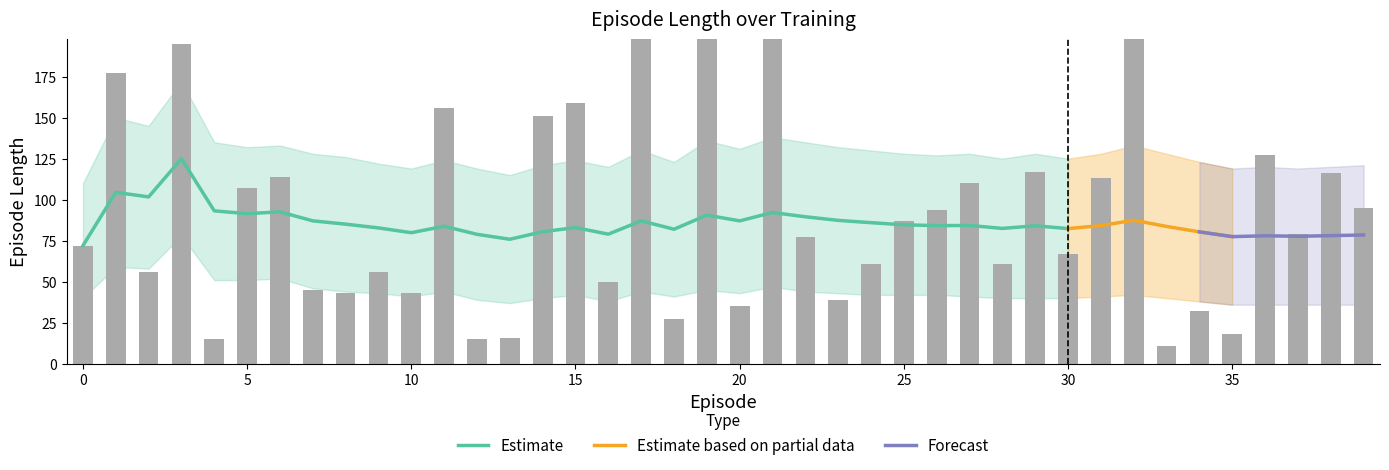

Which category has the highest value in the length_smooth_lower series?

3